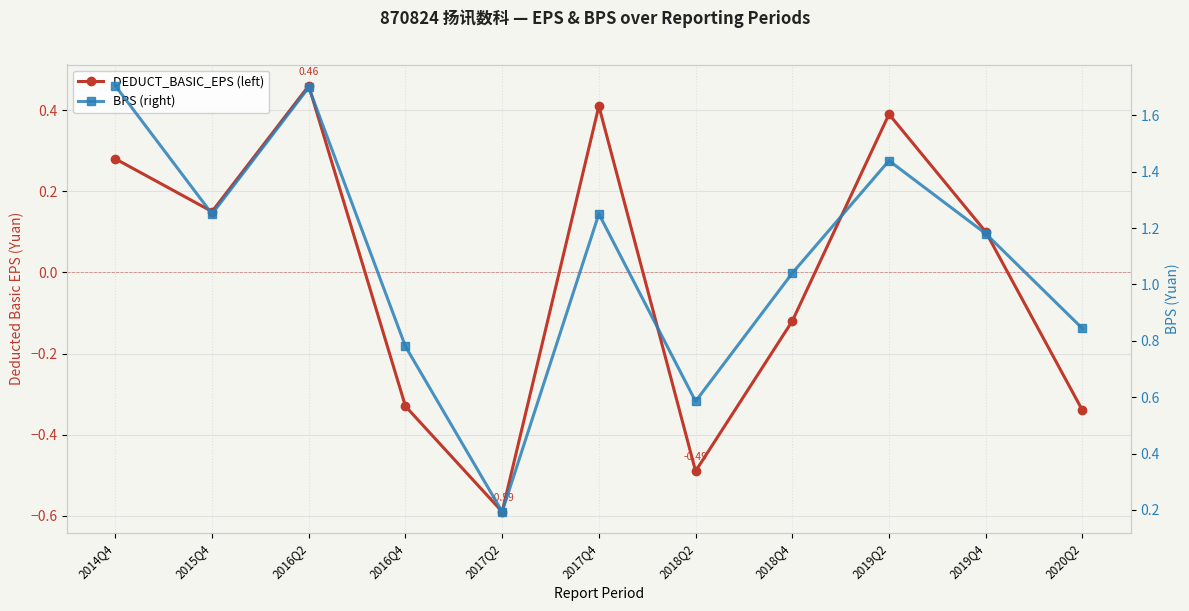

The value of DEDUCT_BASIC_EPS (left) at 2016Q4 is -0.1. True or false?

False